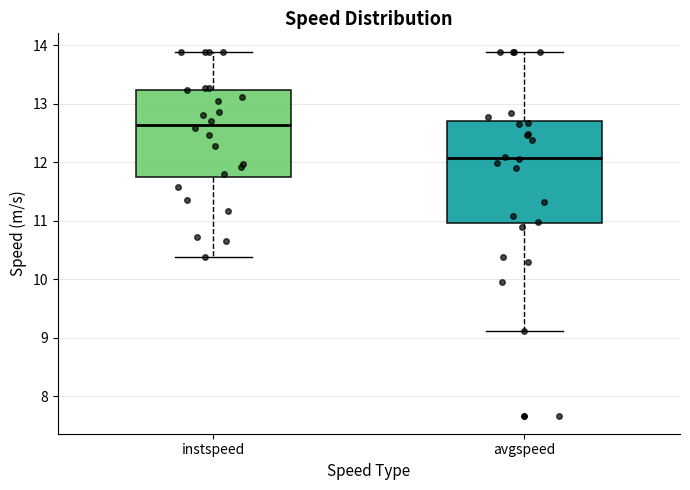

Which box has the lowest median line?

avgspeed